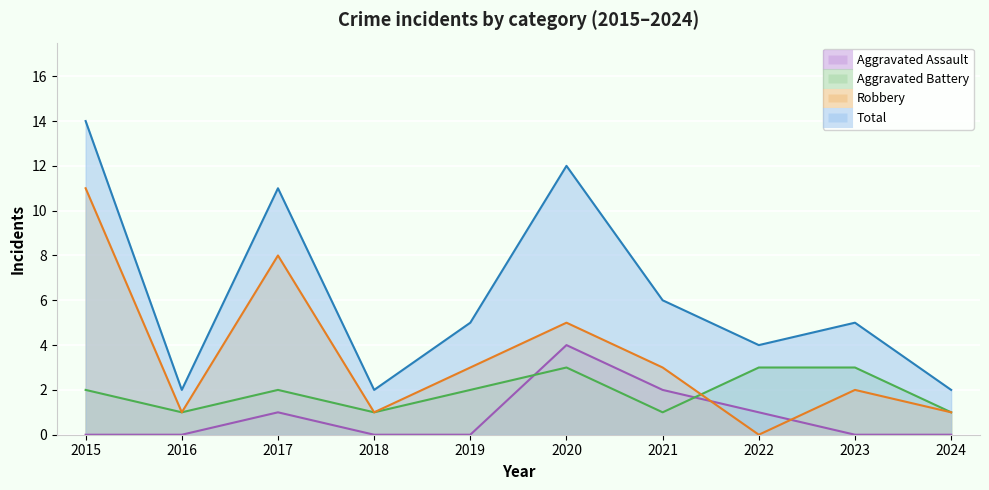

What is the total value across all series at 2024?

4